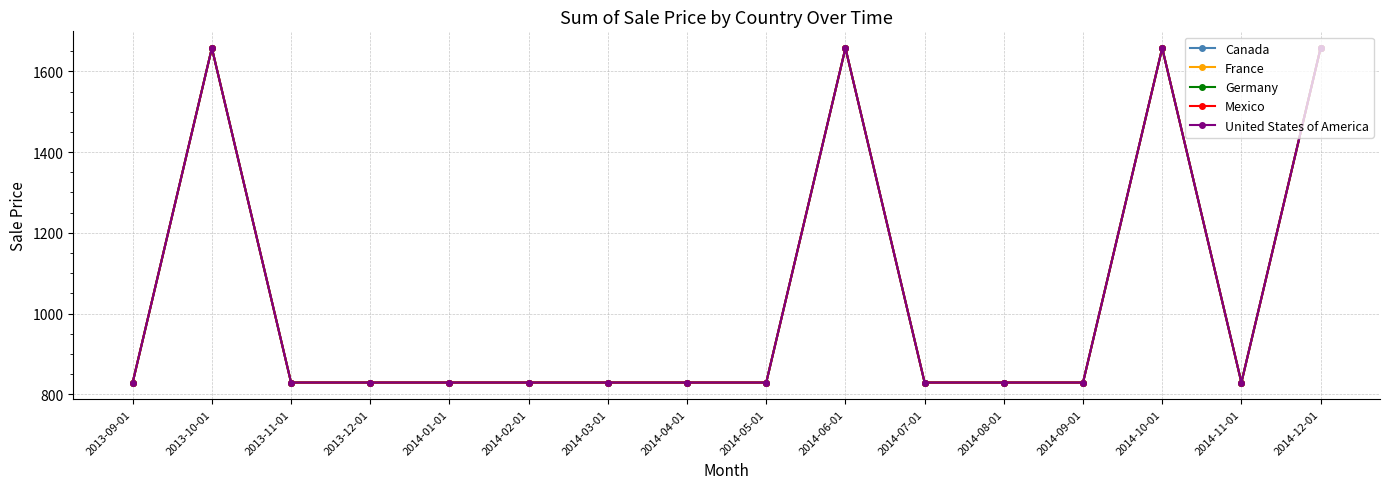

What is the value of the Canada point at the 9th from the left?

829